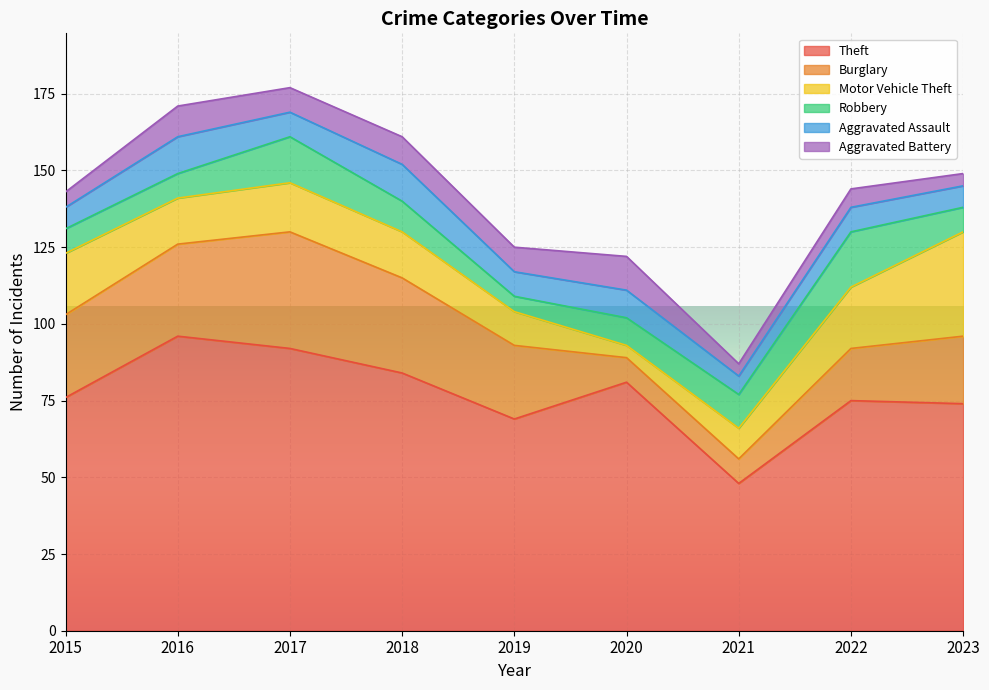

What is the maximum value shown in the chart?

96